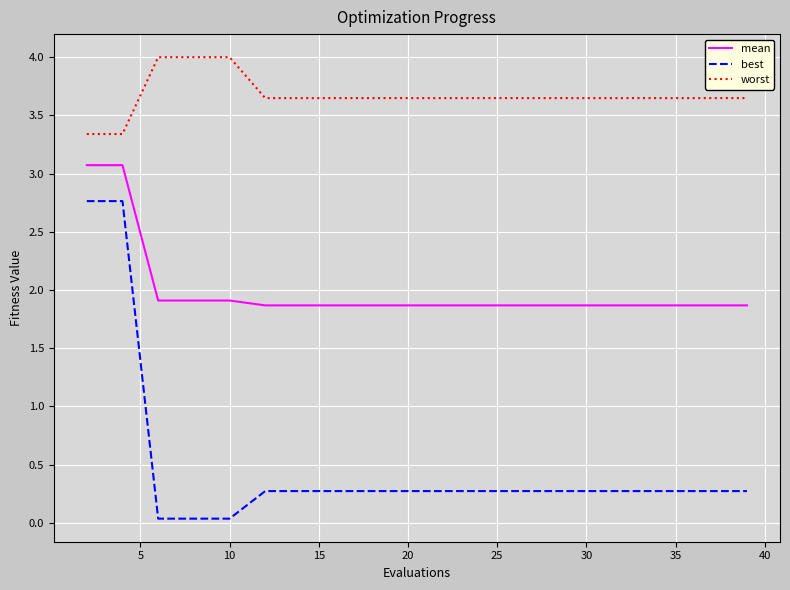

List the series in order of their peak value, lowest first.

best, mean, worst